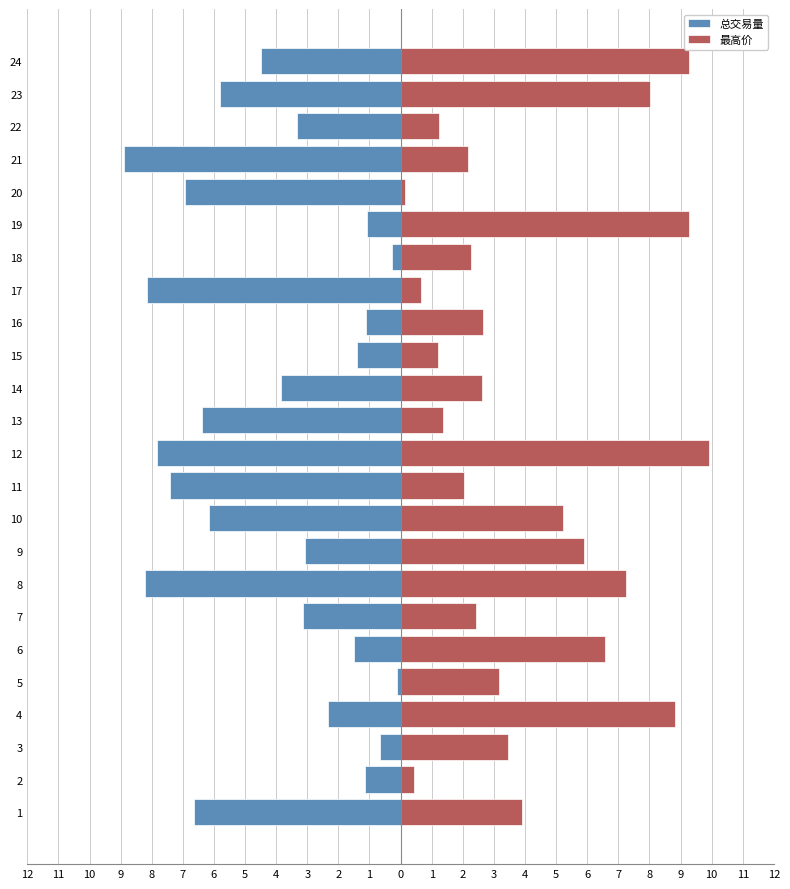

What are all the series names shown in the legend?

总交易量, 最高价